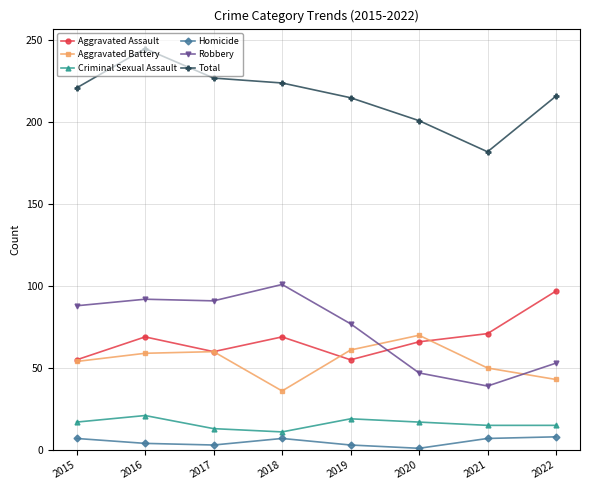

Is it true that Homicide equals 7 at 2021?

True